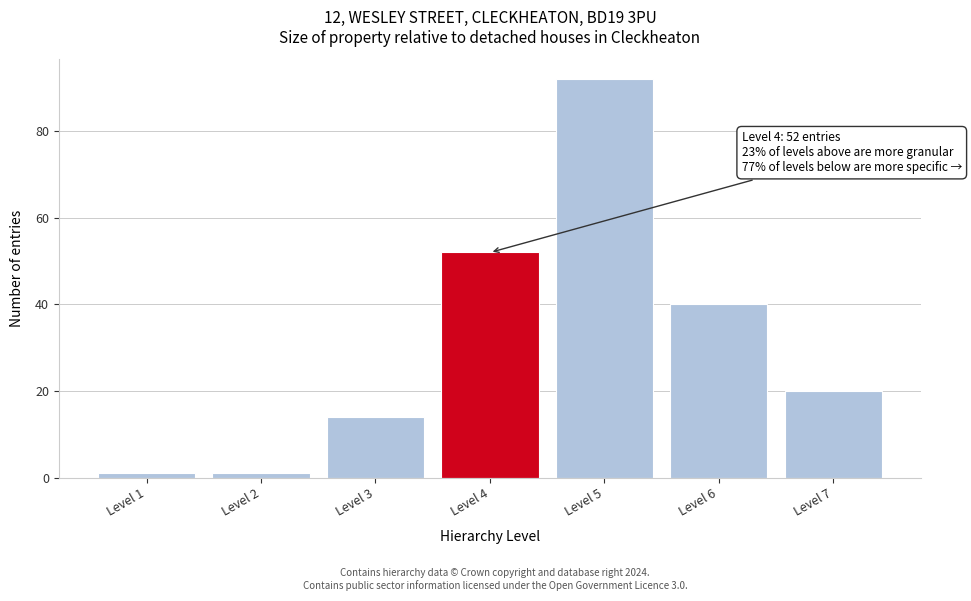

Reading left to right, transcribe all the data shown in this chart.

1	1	14	52	92	40	20